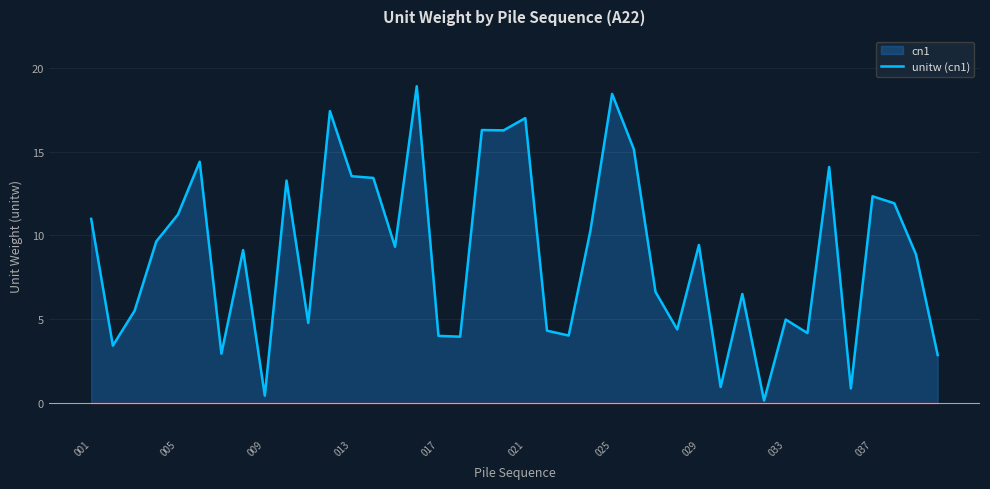

What is the difference between the maximum and minimum values?

18.7